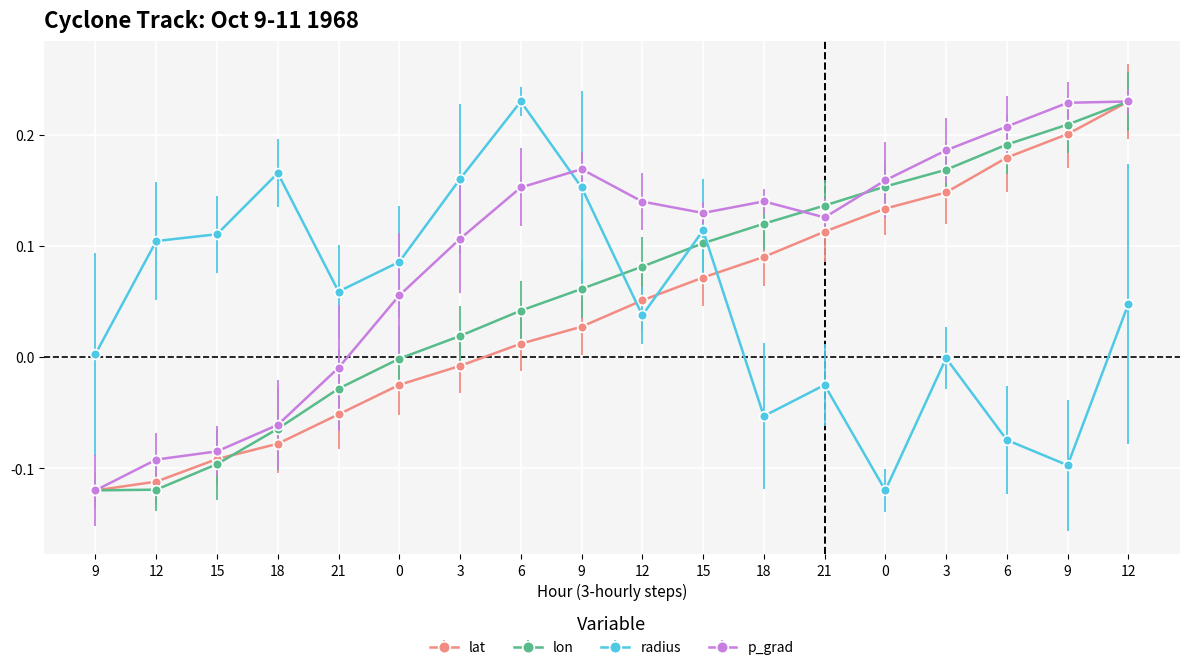

Count the number of categories in the chart.

18